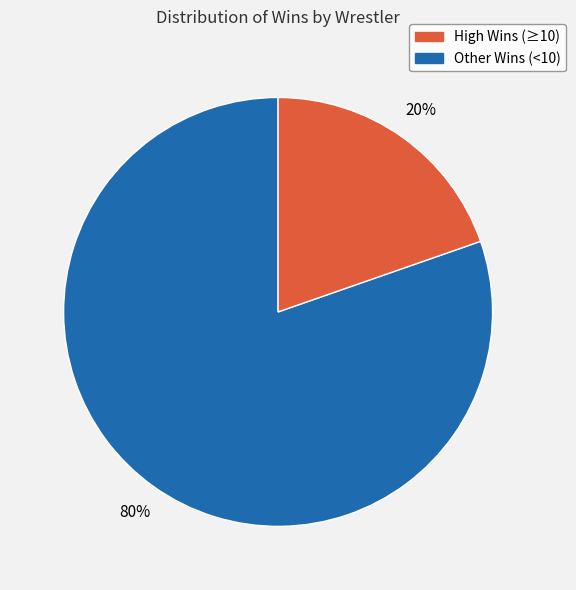

Is there a majority slice in this chart?

Yes